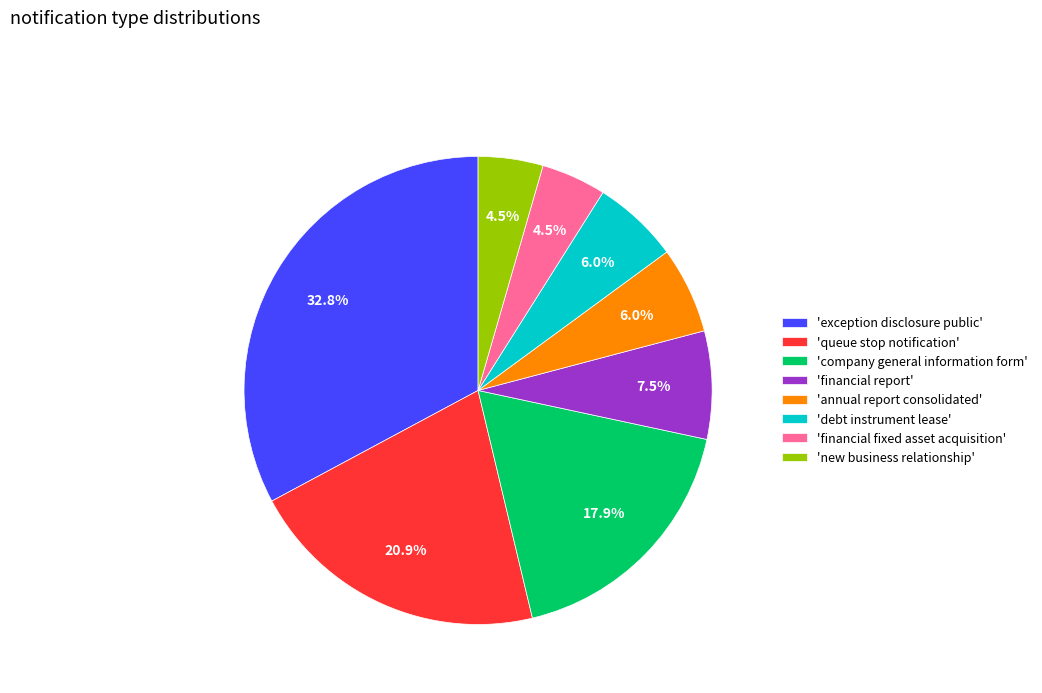

Approximately how many times larger is the value at 'company general information form' compared to 'exception disclosure public'?

0.5